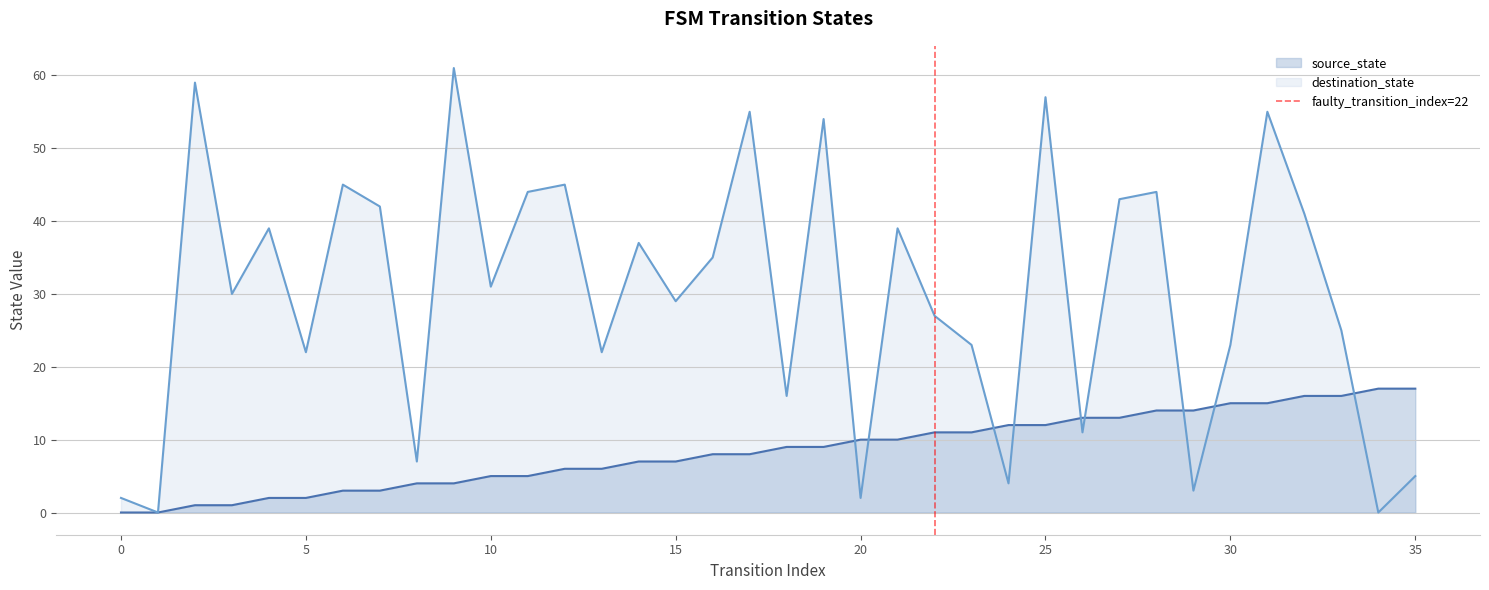

True or false: the data shows 0 at 0.

False